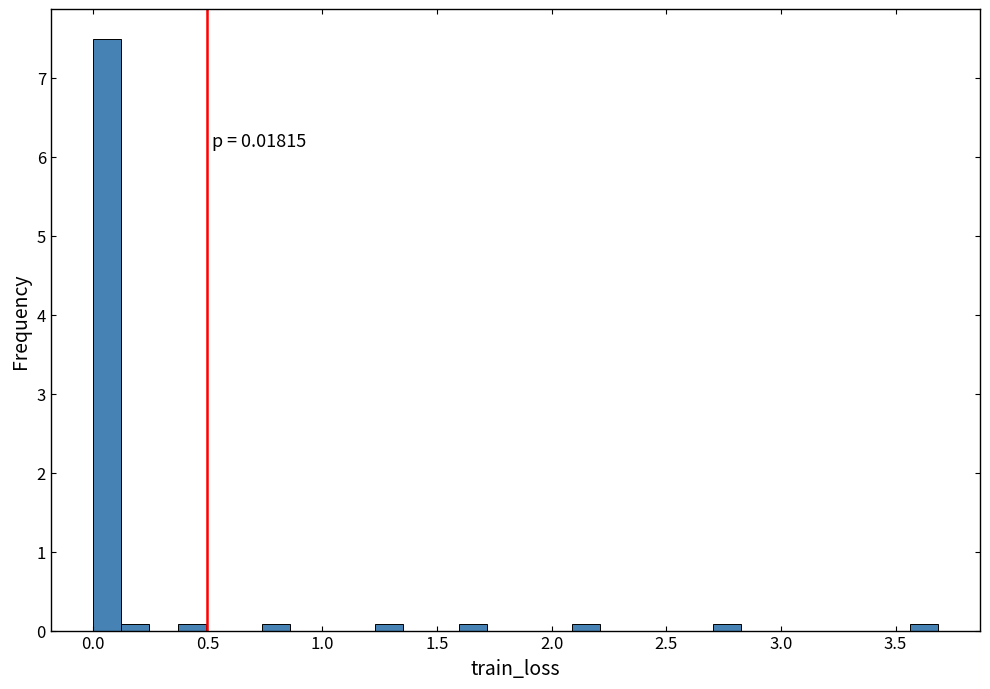

Around what value on the x-axis is the tallest bar? Give the approximate position of its centre, as read against the axis.

0.05